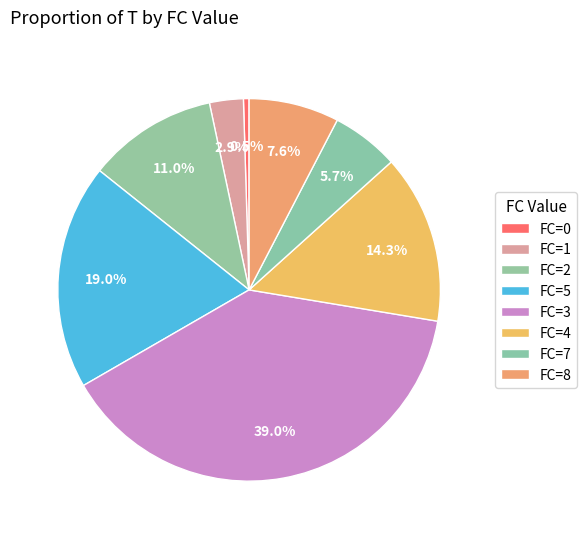

How many slices are in this pie chart?

8